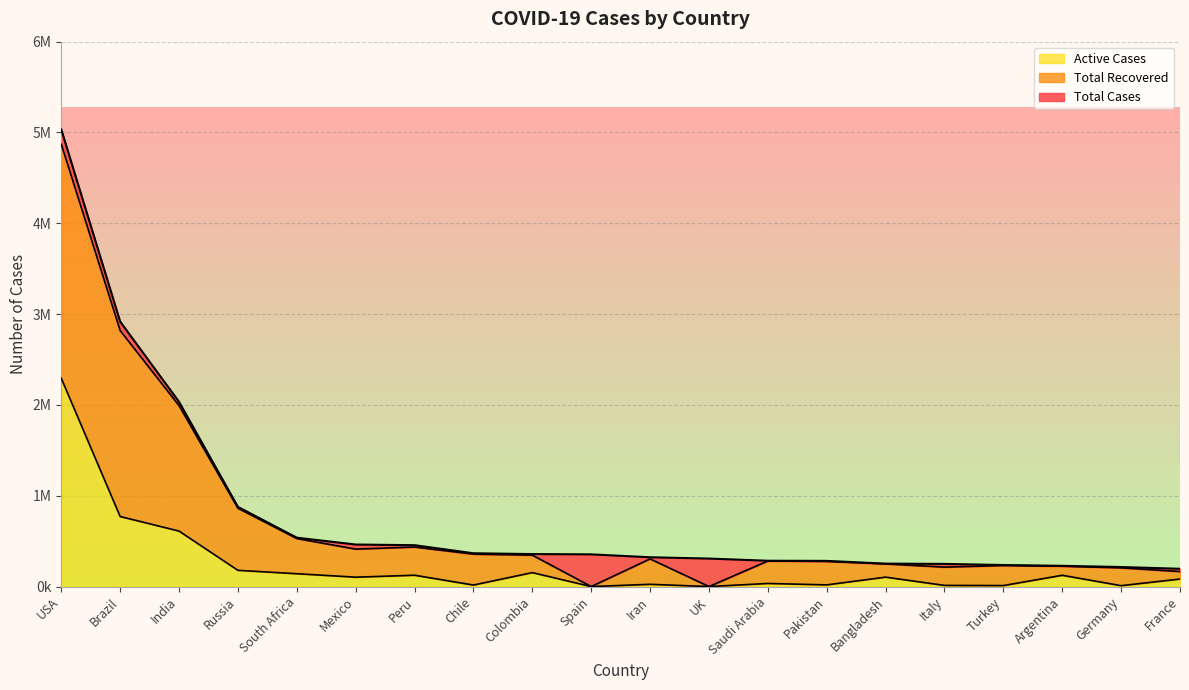

Which has a higher value, Russia or Italy?

Russia